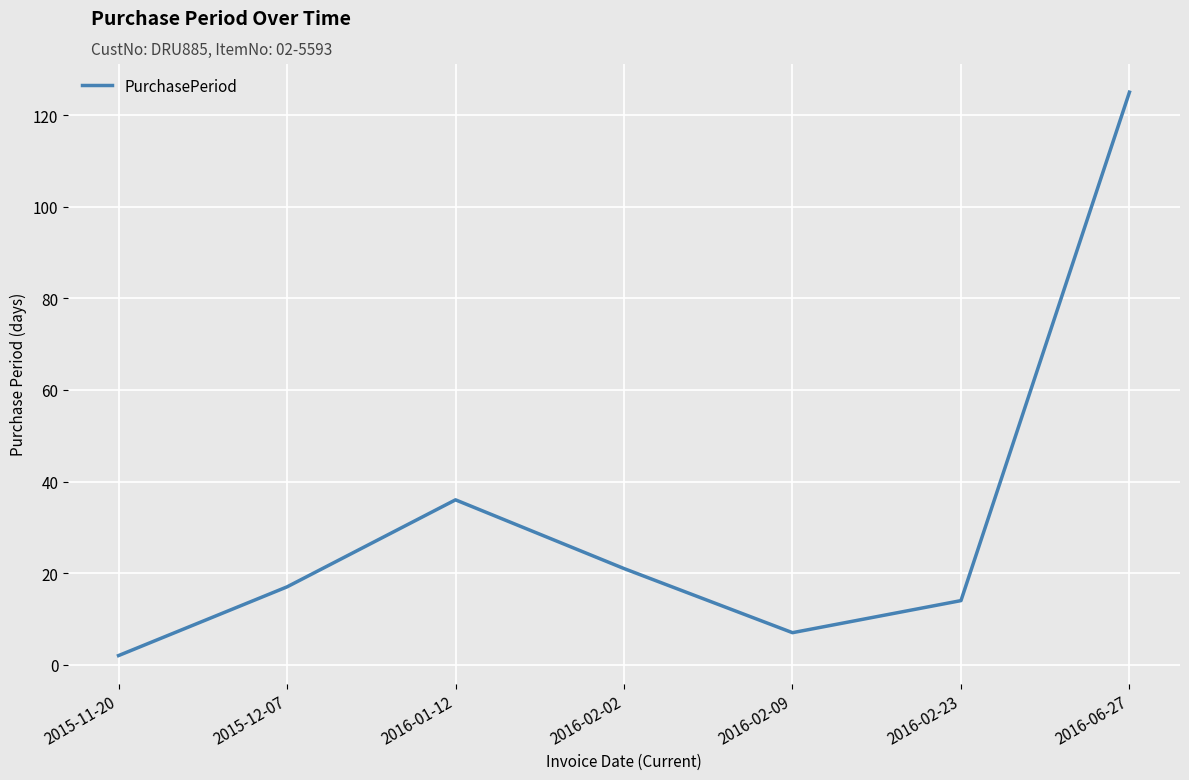

Approximately how many times larger is the value at 2015-11-20 compared to 2016-02-23?

0.1